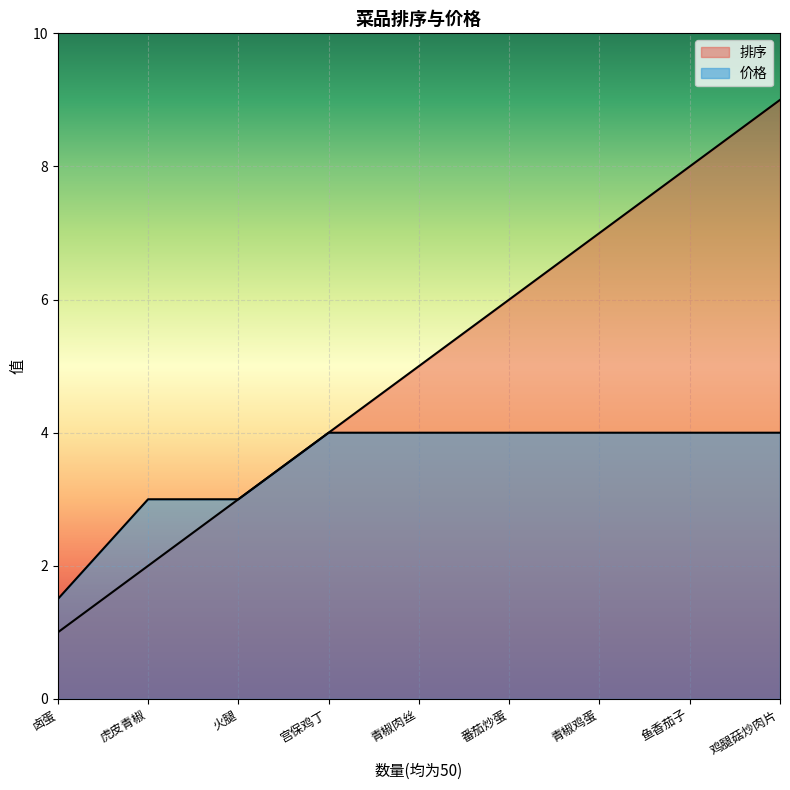

True or false: 价格 and 排序 cross at least once.

False